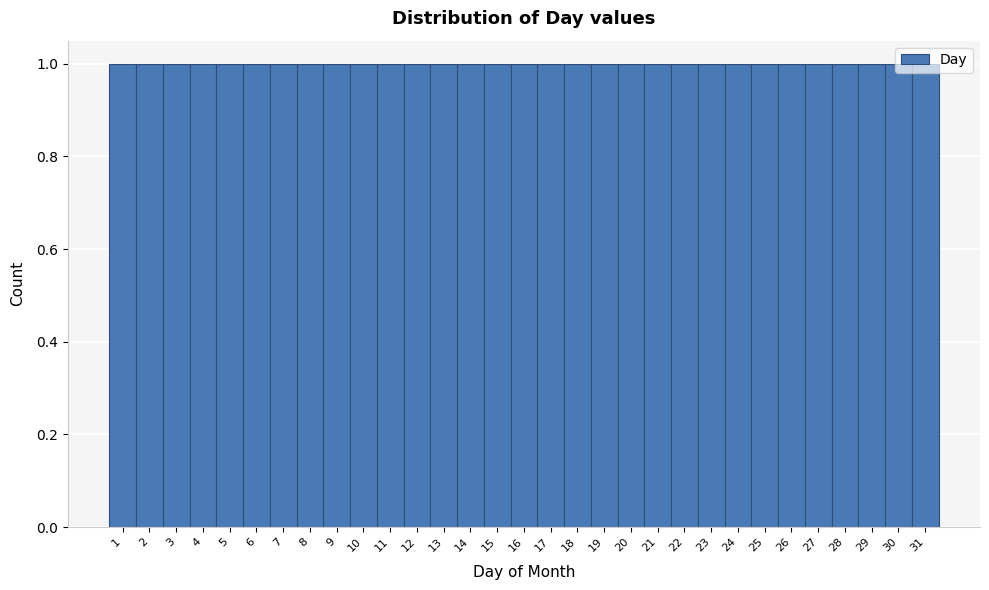

Reading left to right, transcribe this chart: for each bar, give the range it covers on the x-axis and its height. The values are not printed on the chart, so give them approximately, as read against the axis.

0.5 to 1.5: 1
1.5 to 2.5: 1
2.5 to 3.5: 1
3.5 to 4.5: 1
4.5 to 5.5: 1
5.5 to 6.5: 1
6.5 to 7.5: 1
7.5 to 8.5: 1
8.5 to 9.5: 1
9.5 to 10.5: 1
10.5 to 11.5: 1
11.5 to 12.5: 1
12.5 to 13.5: 1
13.5 to 14.5: 1
14.5 to 15.5: 1
15.5 to 16.5: 1
16.5 to 17.5: 1
17.5 to 18.5: 1
18.5 to 19.5: 1
19.5 to 20.5: 1
20.5 to 21.5: 1
21.5 to 22.5: 1
22.5 to 23.5: 1
23.5 to 24.5: 1
24.5 to 25.5: 1
25.5 to 26.5: 1
26.5 to 27.5: 1
27.5 to 28.5: 1
28.5 to 29.5: 1
29.5 to 30.5: 1
30.5 to 31.5: 1